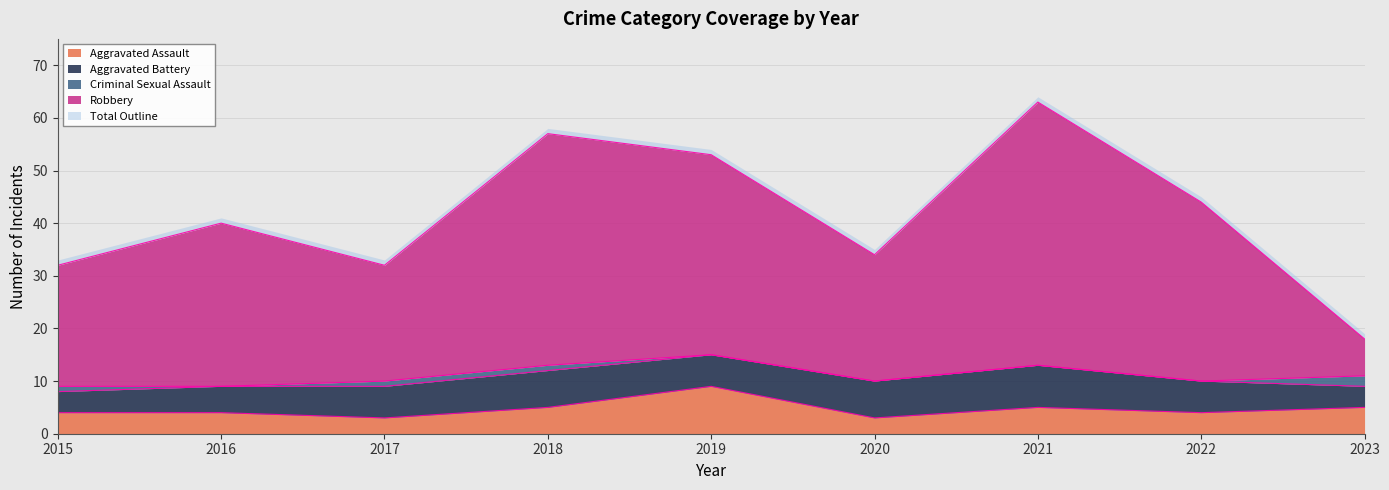

What is the smallest value displayed?

3